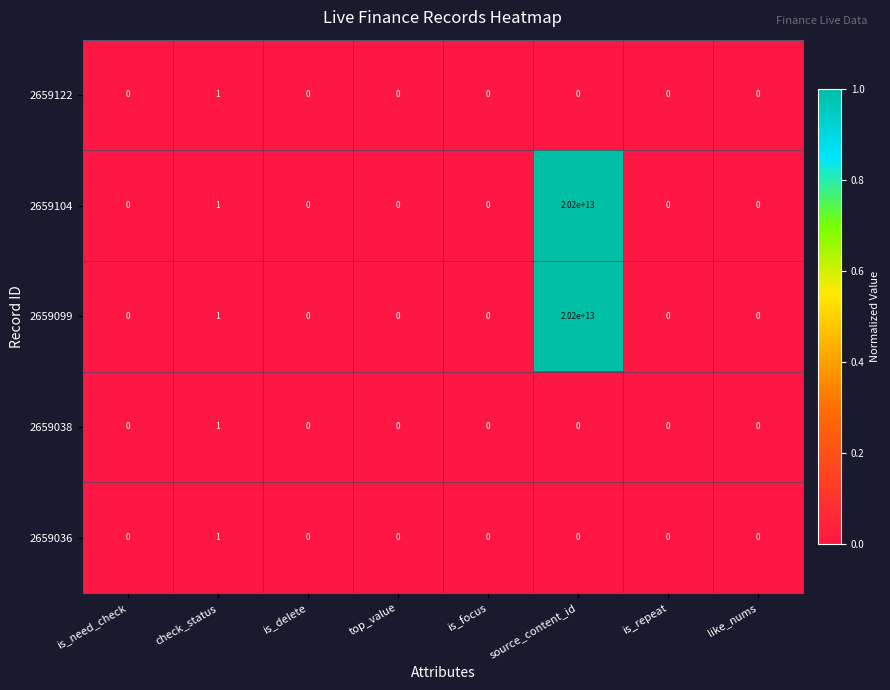

True or false: 2659104 has a value of 1 at check_status.

True